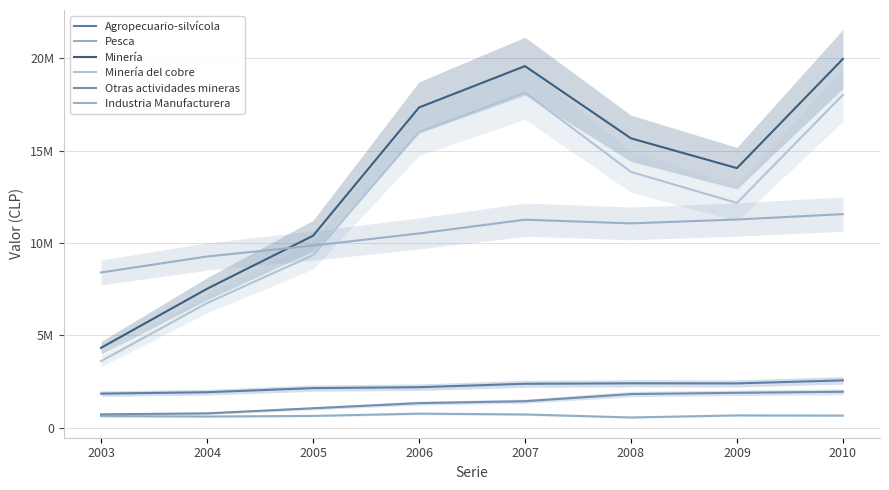

Where is the first local minimum for Industria Manufacturera?

2008